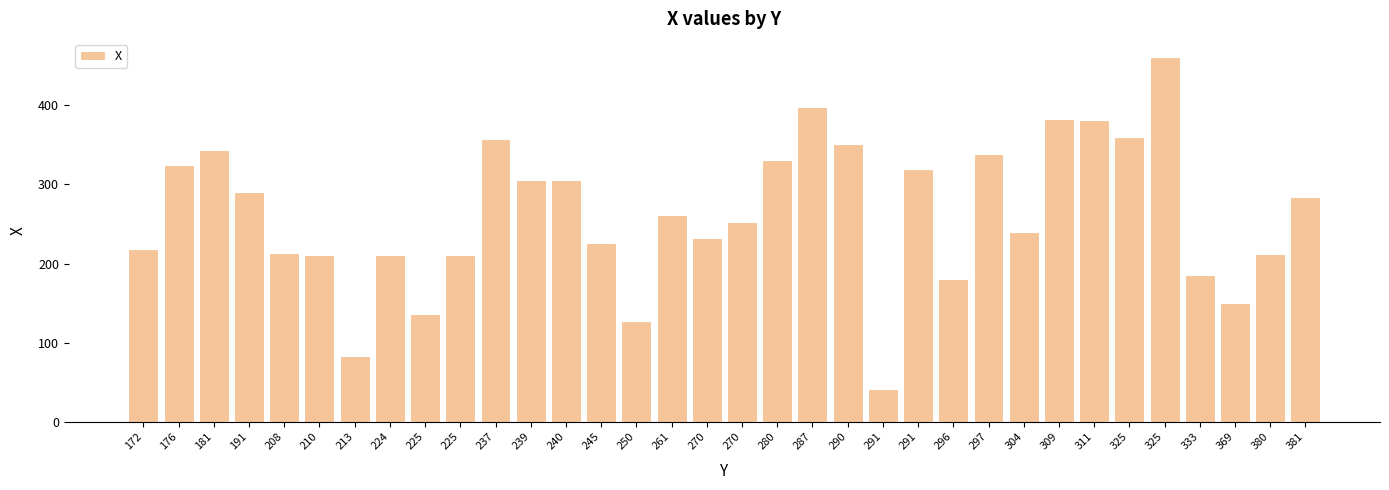

Are the bars horizontal?

No